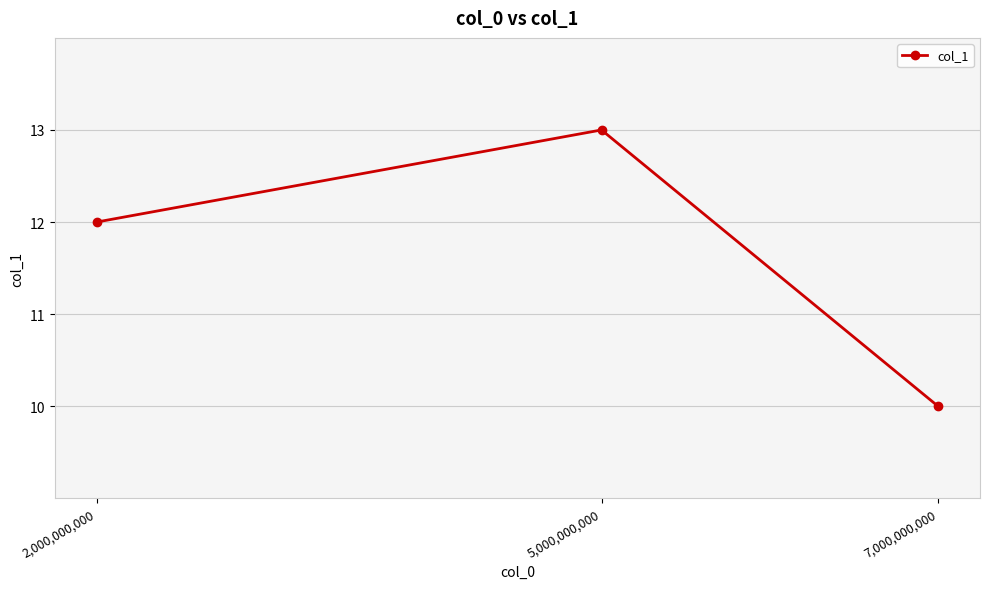

What value does the data have at 2,000,000,000?

12